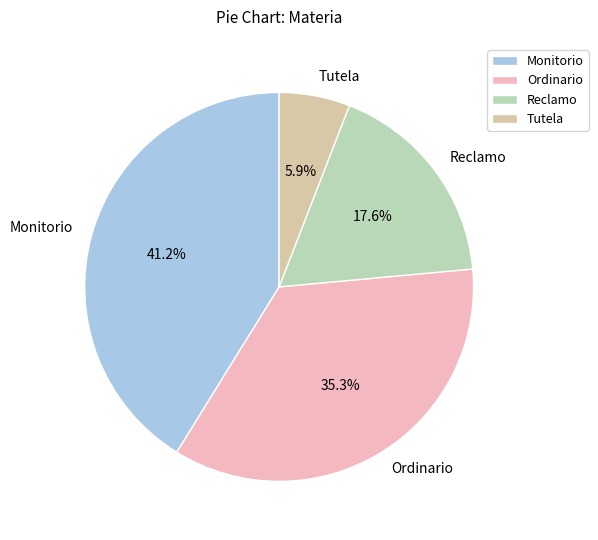

Is there a majority slice in this chart?

No